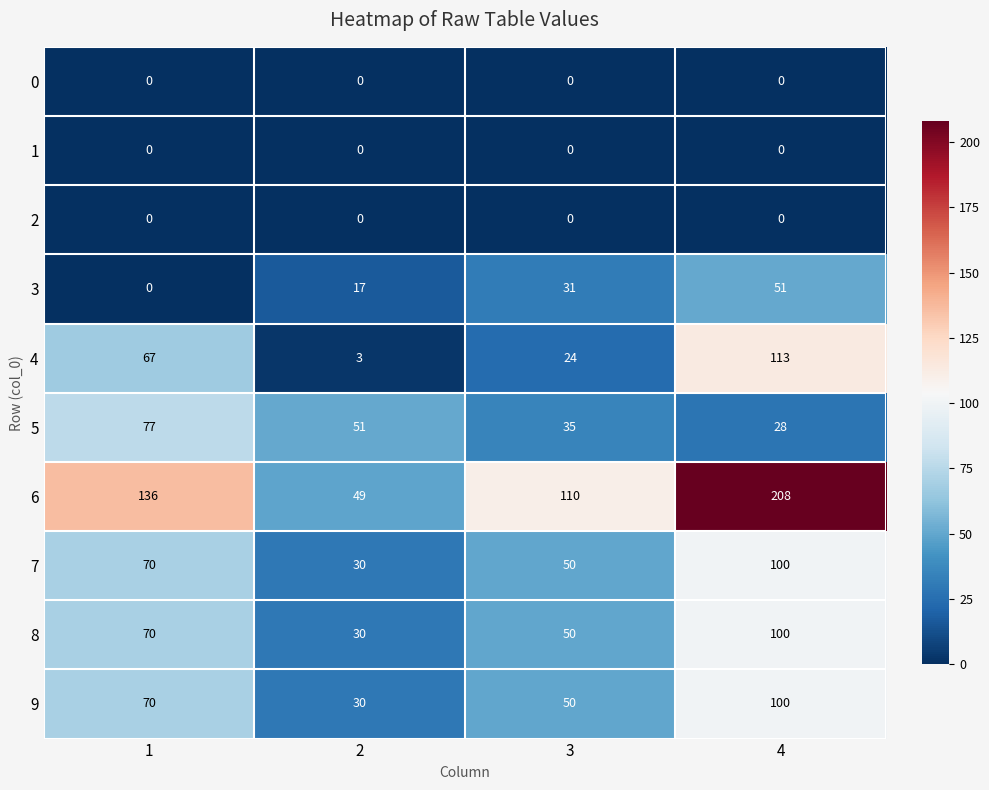

Rank the categories by 8 value from highest to lowest.

4, 1, 3, 2